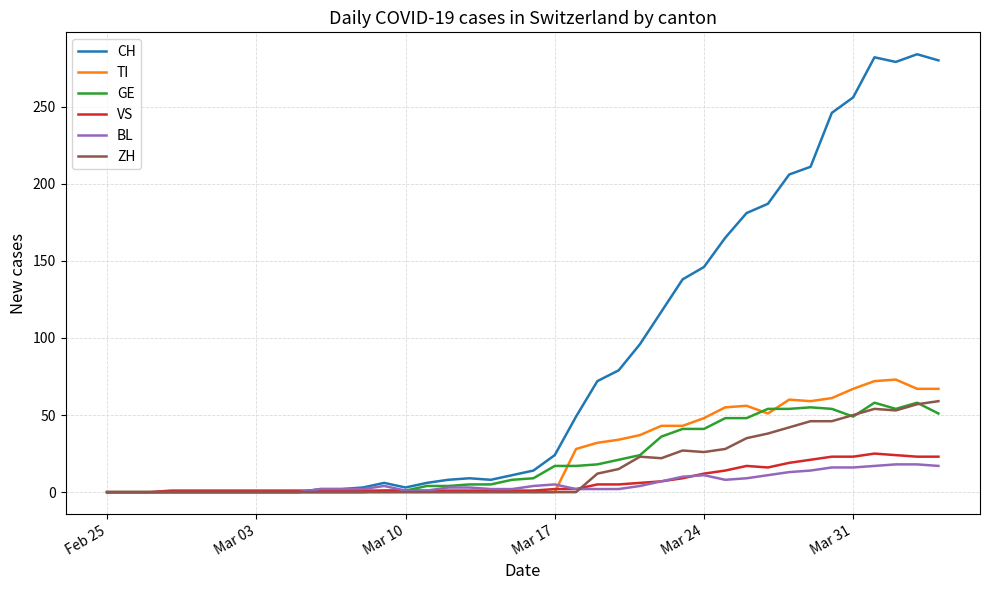

Which series has the widest spread of values?

CH